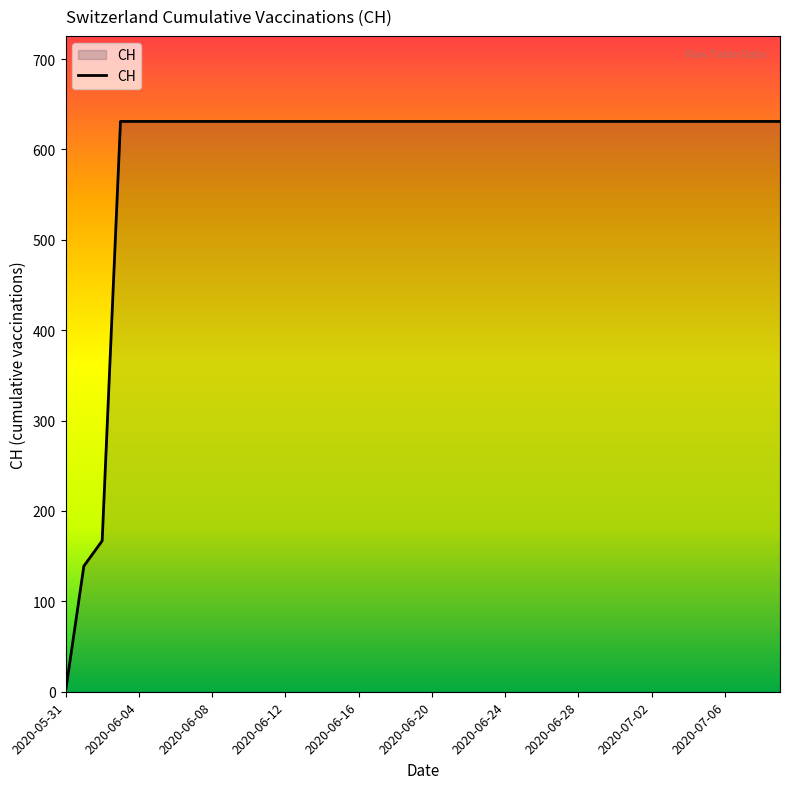

Reading left to right, transcribe all the data shown in this chart.

0	139	167	631	631	631	631	631	631	631	631	631	631	631	631	631	631	631	631	631	631	631	631	631	631	631	631	631	631	631	631	631	631	631	631	631	631	631	631	631